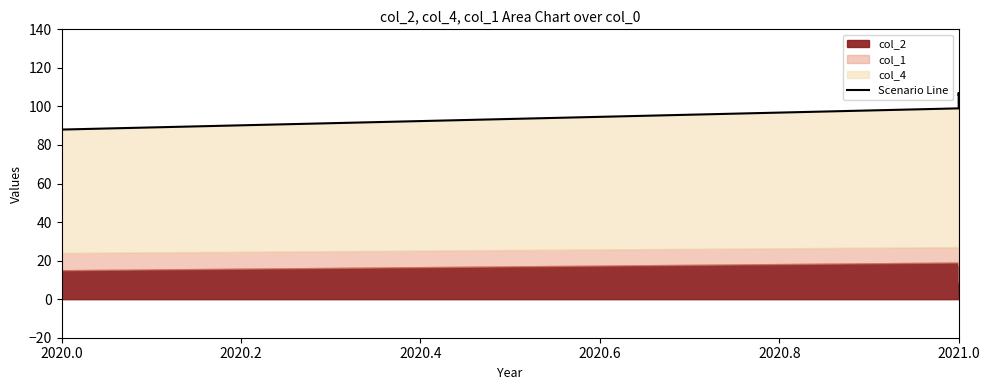

What is the label of the 1st point from the left?

2020.0